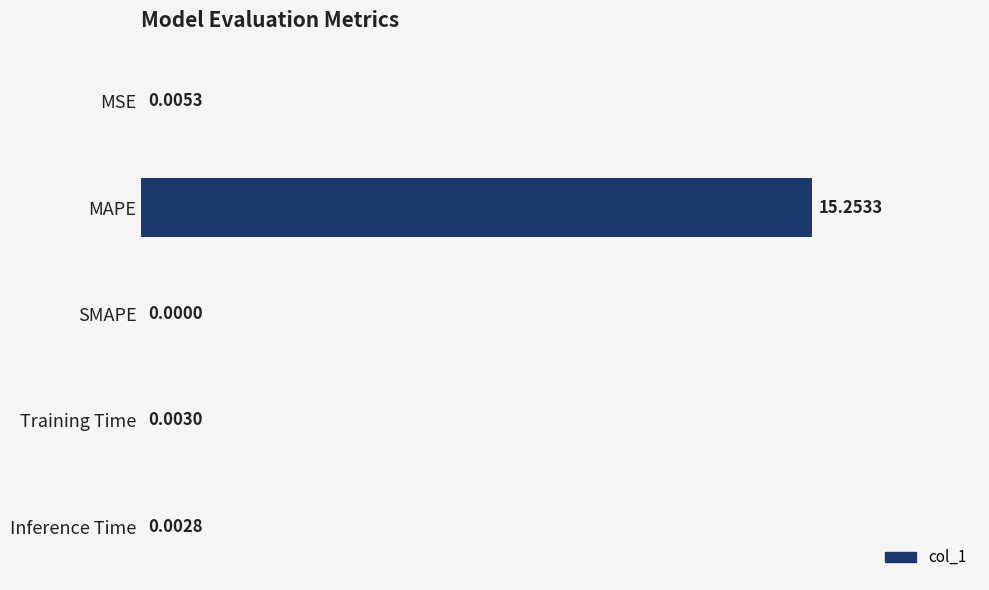

Where is the data nearest to the value 7?

MSE